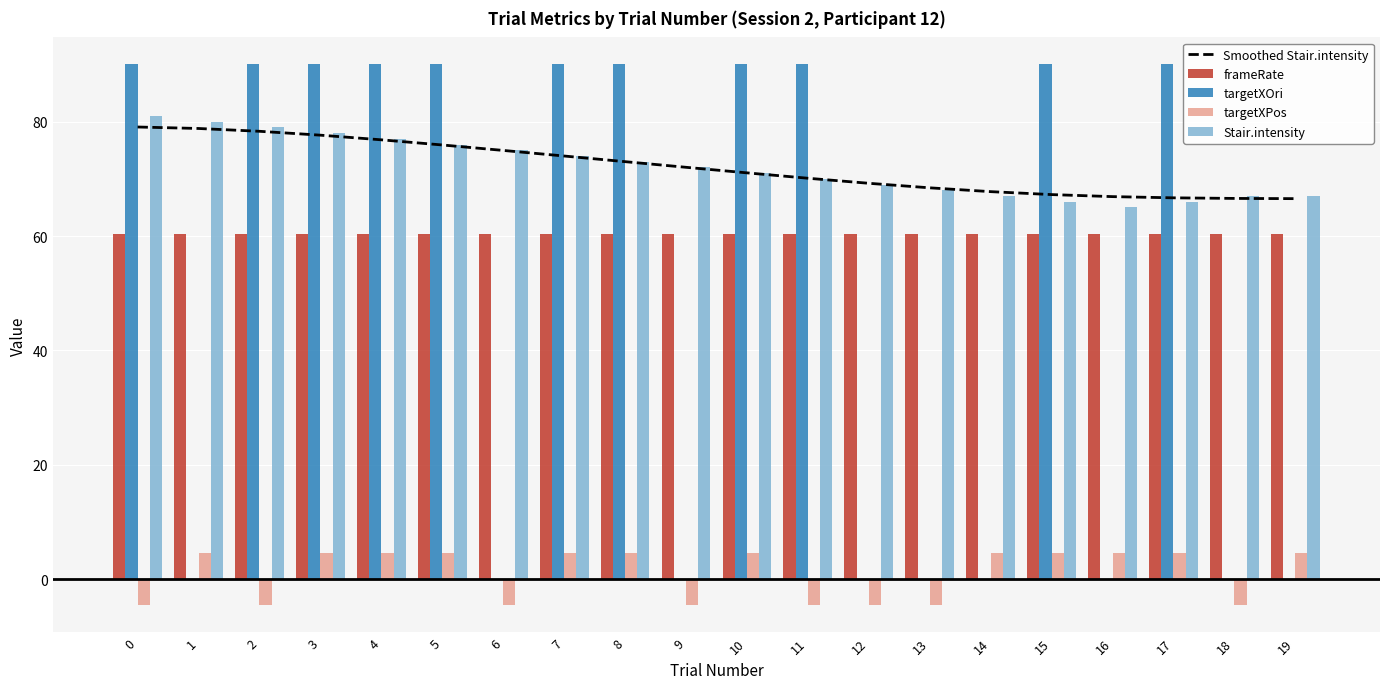

List the labels in order of frameRate value, smallest first.

0, 1, 2, 3, 4, 5, 6, 7, 8, 9, 10, 11, 12, 13, 14, 15, 16, 17, 18, 19